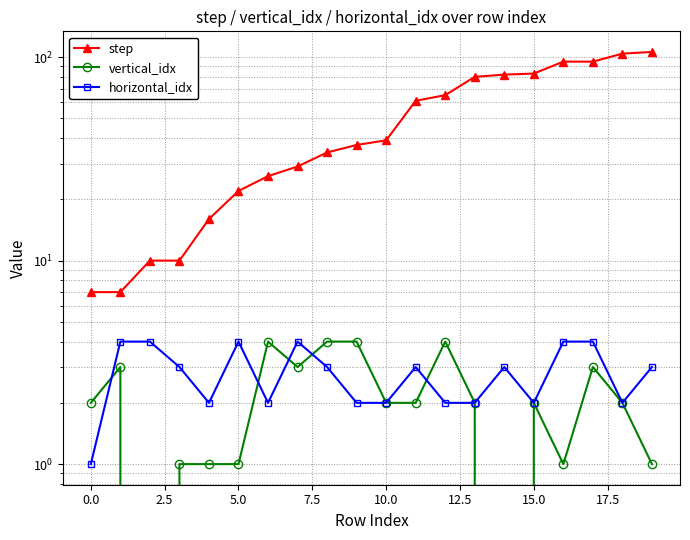

Reading left to right, what are all the values shown in this chart?

step: 7	7	10	10	16	22	26	29	34	37	39	61	65	80	82	83	95	95	104	106
vertical_idx: 2	3	0	1	1	1	4	3	4	4	2	2	4	2	0	2	1	3	2	1
horizontal_idx: 1	4	4	3	2	4	2	4	3	2	2	3	2	2	3	2	4	4	2	3